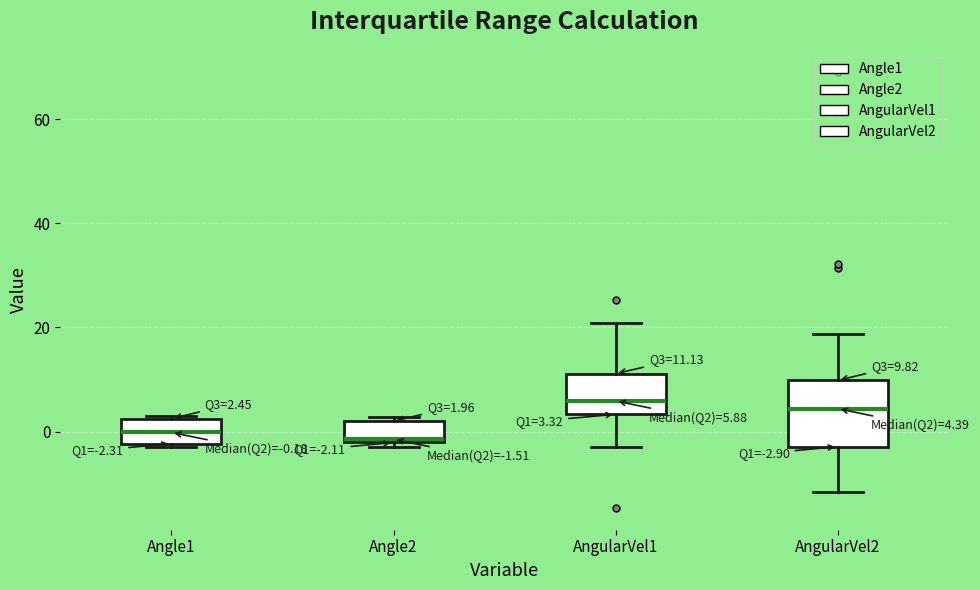

Which box is the tallest, from its lower edge to its upper edge?

AngularVel2